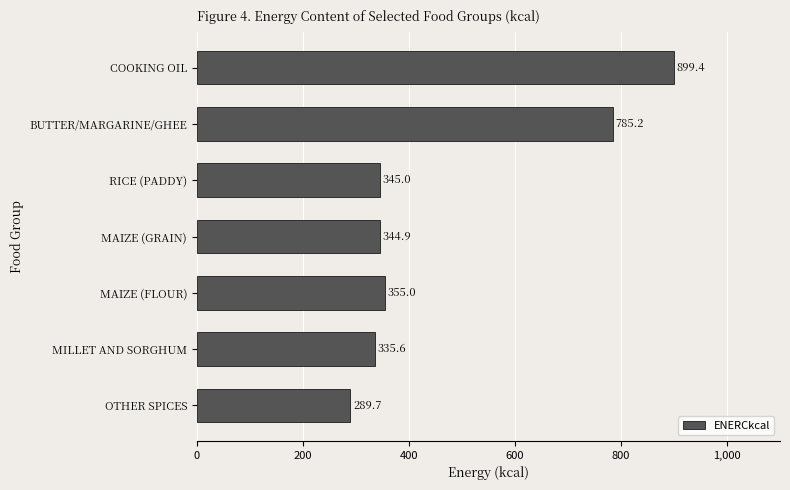

What is the sum of the values at COOKING OIL and BUTTER/MARGARINE/GHEE?

1684.6